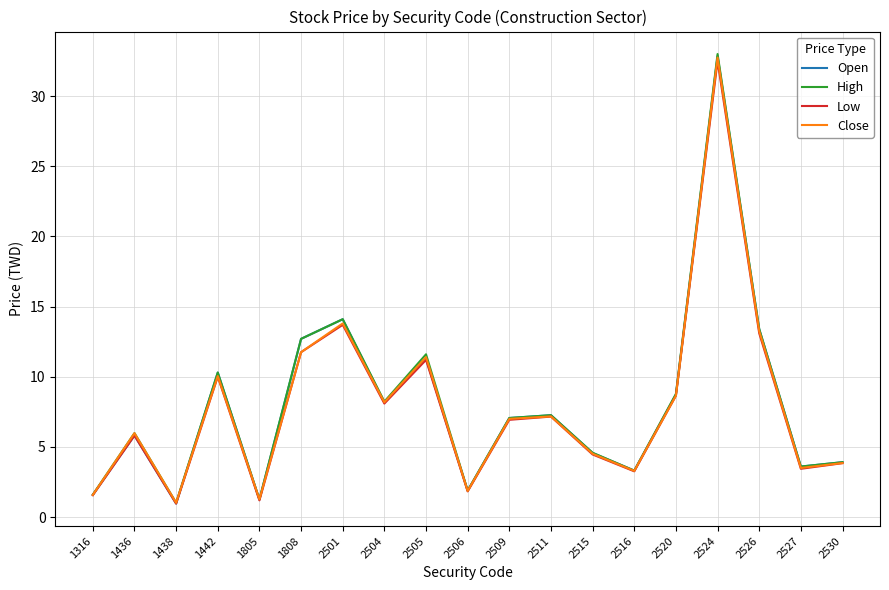

What is the total value across all series at 1808?

48.9